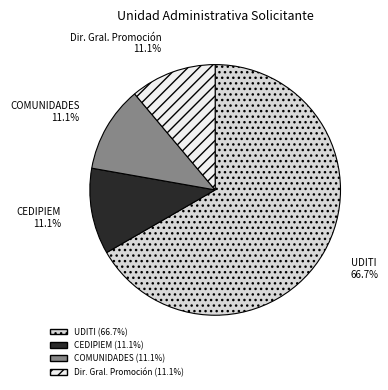

Does any single category account for the majority?

Yes